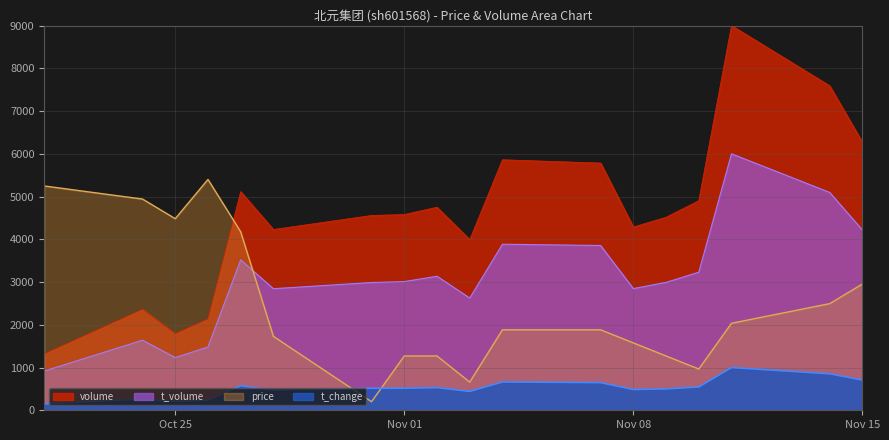

What are all the series names shown in the legend?

volume, t_volume, price, t_change